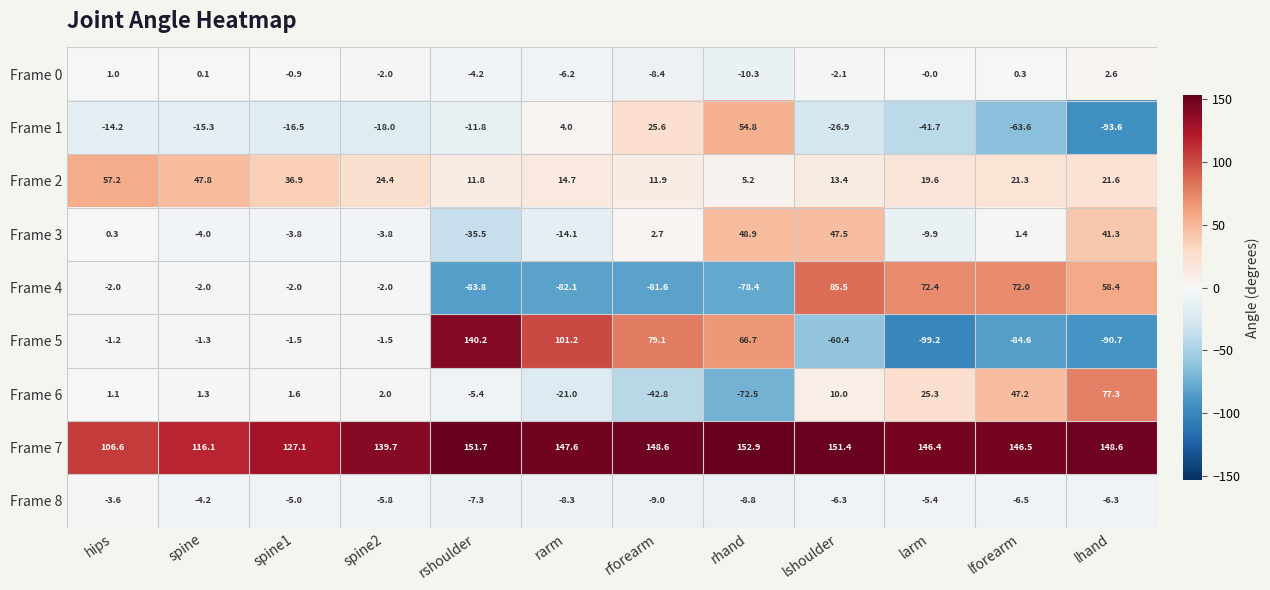

True or false: Frame 0 has a value of -2.1 at lshoulder.

True